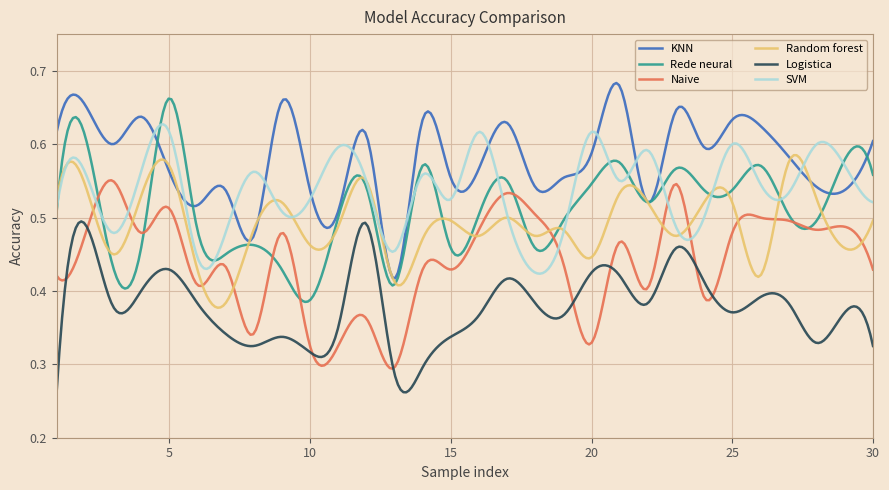

True or false: Logistica and Random forest intersect in this chart.

False